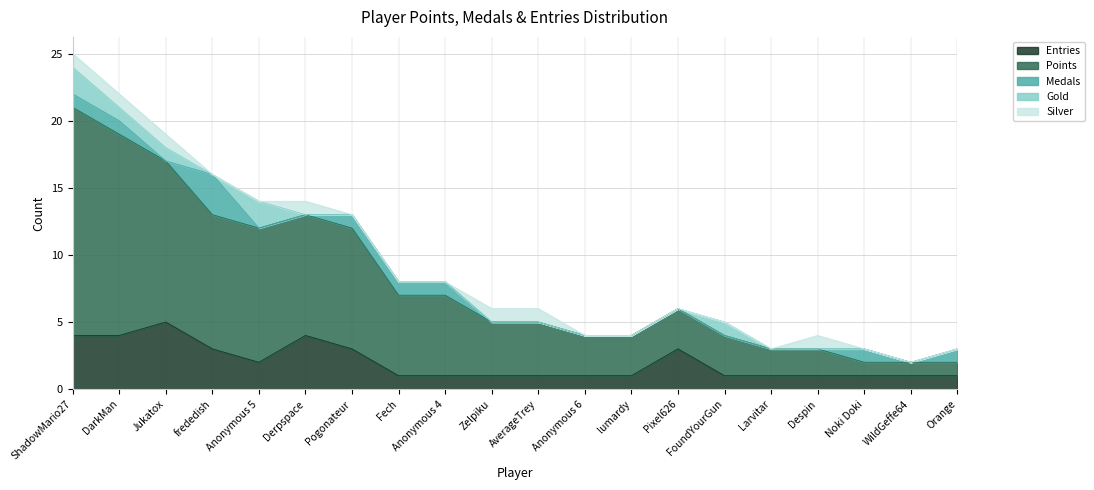

Reading right to left, what are all the values shown in this chart?

Entries: Orange=1	WildGeffe64=1	Noki Doki=1	Despin=1	Larvitar=1	FoundYourGun=1	Pixel626=3	lumardy=1	Anonymous 6=1	AverageTrey=1	Zelpiku=1	Anonymous 4=1	Fech=1	Pogonateur=3	Derpspace=4	Anonymous 5=2	frededish=3	Jukatox=5	DarkMan=4	ShadowMario27=4
Points: Orange=1	WildGeffe64=1	Noki Doki=1	Despin=2	Larvitar=2	FoundYourGun=3	Pixel626=3	lumardy=3	Anonymous 6=3	AverageTrey=4	Zelpiku=4	Anonymous 4=6	Fech=6	Pogonateur=9	Derpspace=9	Anonymous 5=10	frededish=10	Jukatox=12	DarkMan=15	ShadowMario27=17
Medals: Orange=1	WildGeffe64=0	Noki Doki=1	Despin=0	Larvitar=0	FoundYourGun=0	Pixel626=0	lumardy=0	Anonymous 6=0	AverageTrey=0	Zelpiku=0	Anonymous 4=1	Fech=1	Pogonateur=1	Derpspace=0	Anonymous 5=0	frededish=3	Jukatox=0	DarkMan=1	ShadowMario27=1
Gold: Orange=0	WildGeffe64=0	Noki Doki=0	Despin=0	Larvitar=0	FoundYourGun=1	Pixel626=0	lumardy=0	Anonymous 6=0	AverageTrey=0	Zelpiku=0	Anonymous 4=0	Fech=0	Pogonateur=0	Derpspace=0	Anonymous 5=2	frededish=0	Jukatox=1	DarkMan=1	ShadowMario27=2
Silver: Orange=0	WildGeffe64=0	Noki Doki=0	Despin=1	Larvitar=0	FoundYourGun=0	Pixel626=0	lumardy=0	Anonymous 6=0	AverageTrey=1	Zelpiku=1	Anonymous 4=0	Fech=0	Pogonateur=0	Derpspace=1	Anonymous 5=0	frededish=0	Jukatox=1	DarkMan=1	ShadowMario27=1